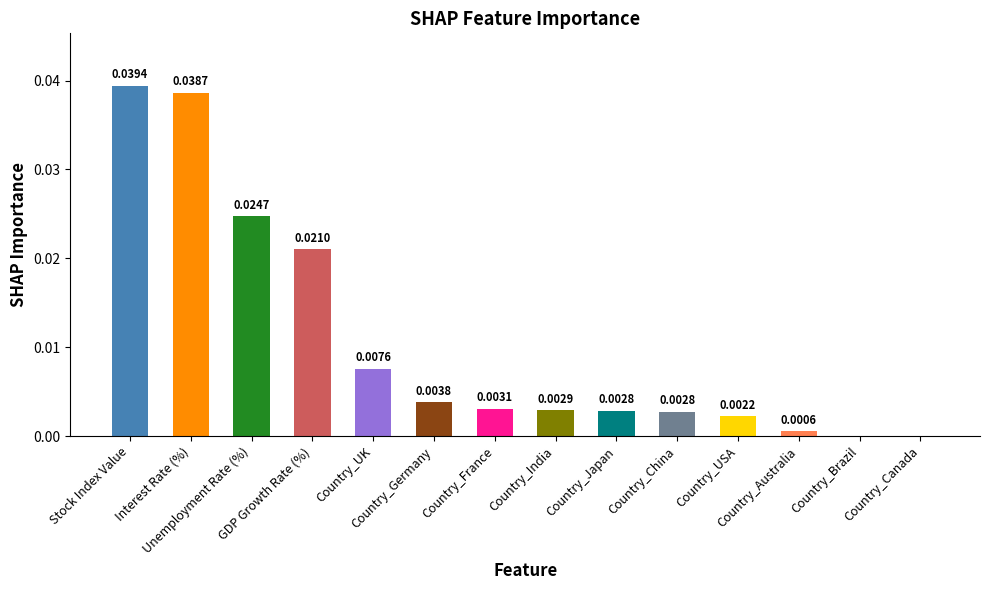

The value at Country_USA is 0.0. True or false?

False